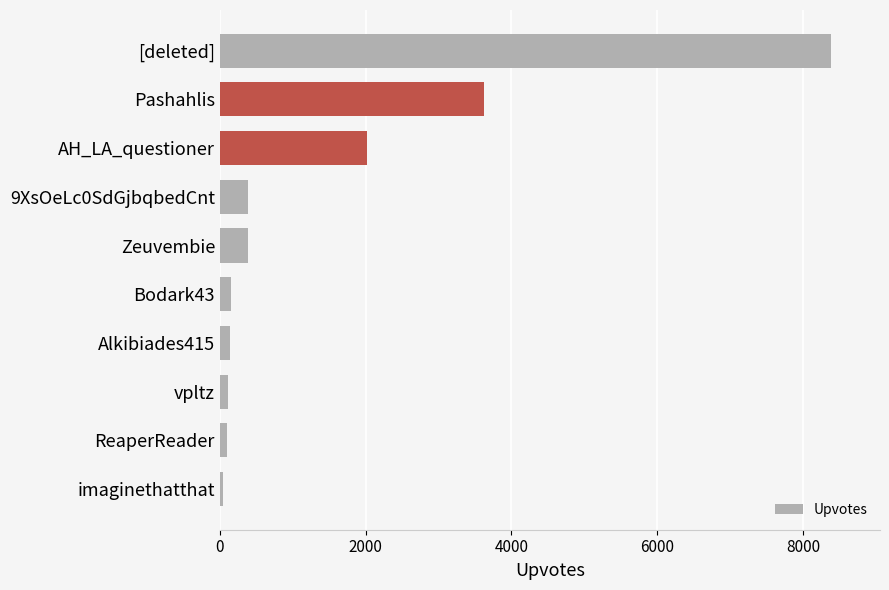

What is the sum of all values?

15343